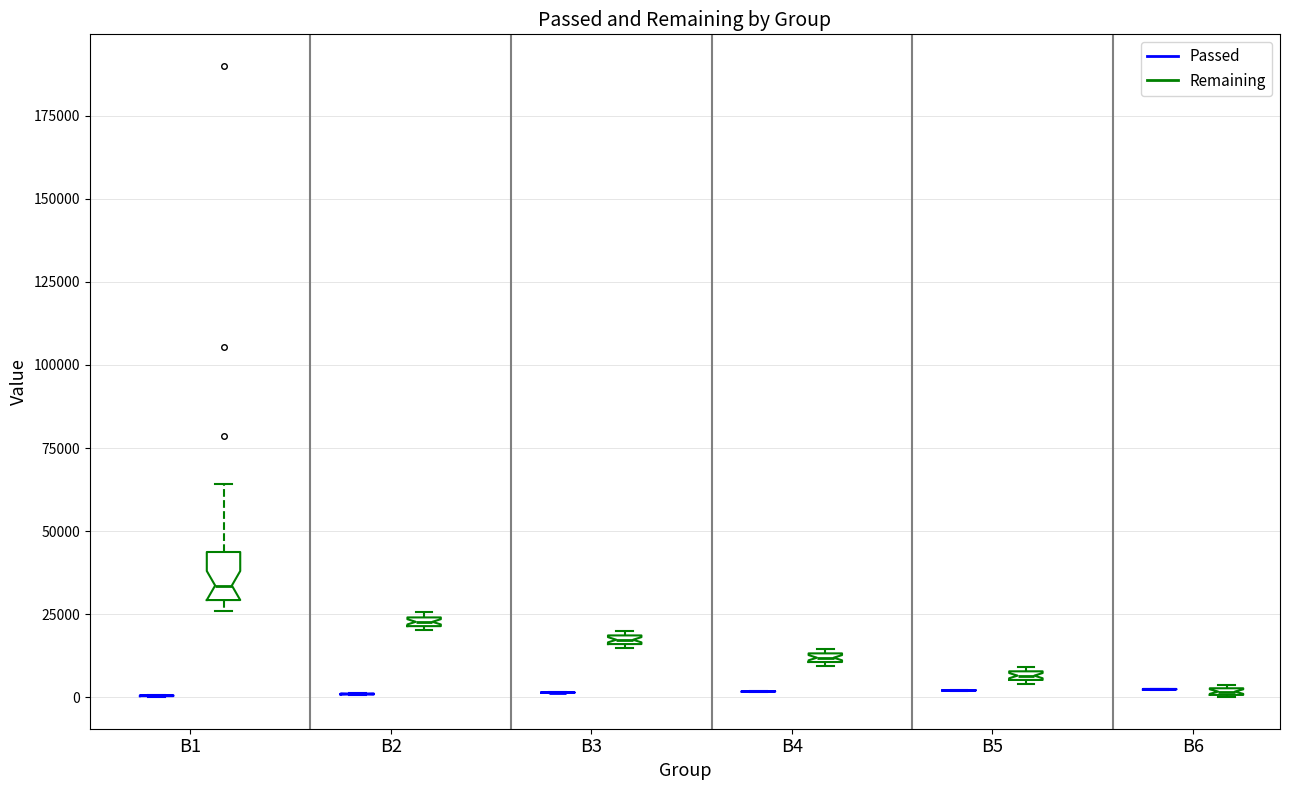

Comparing the boxes themselves (not the whiskers), which one is the tallest?

B1 (Remaining)